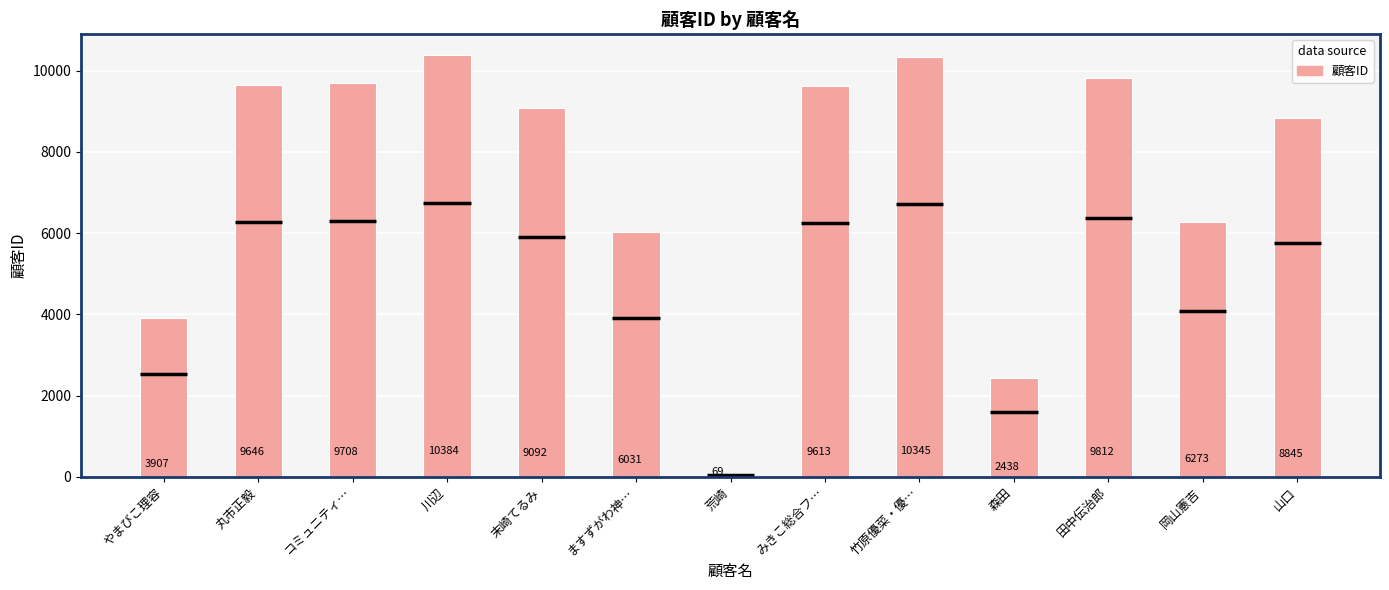

What is the change in value from ますずがわ神… to 山口?

+2814